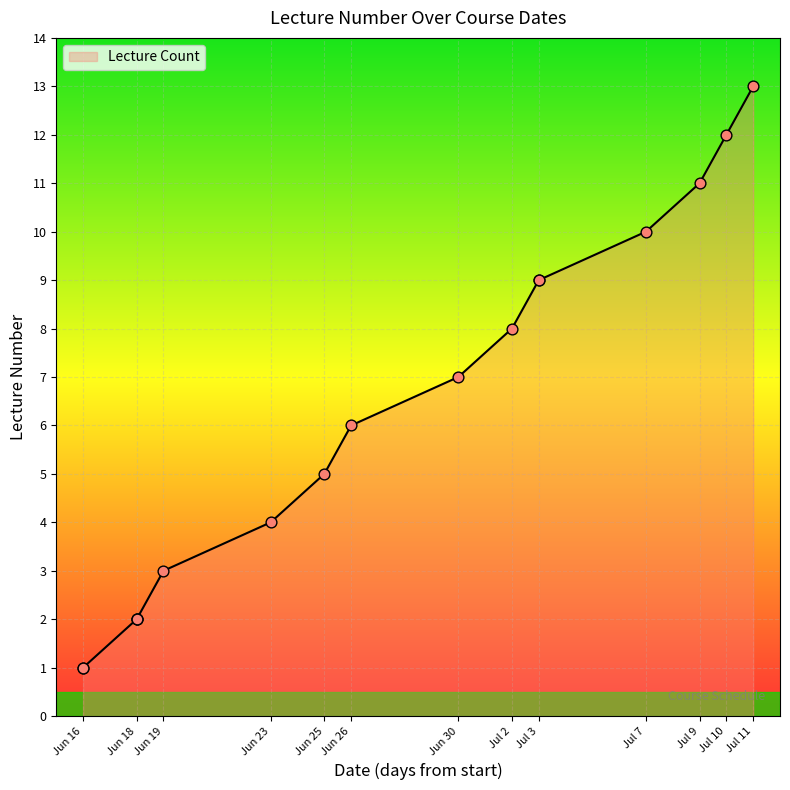

What is the change in value from Jun 25 to Jul 2?

+3